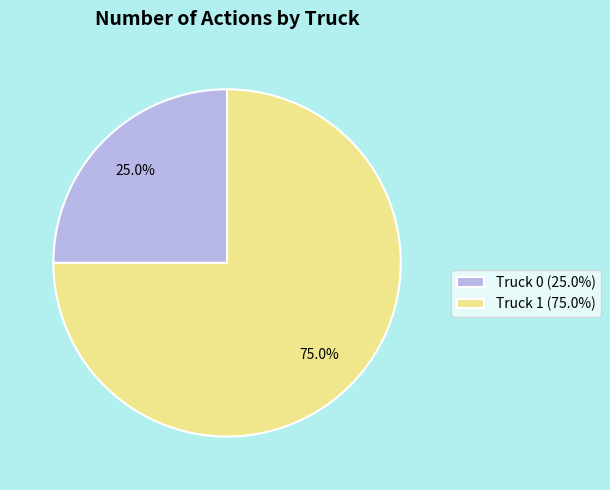

Which category has the smallest portion of the pie?

Truck 0